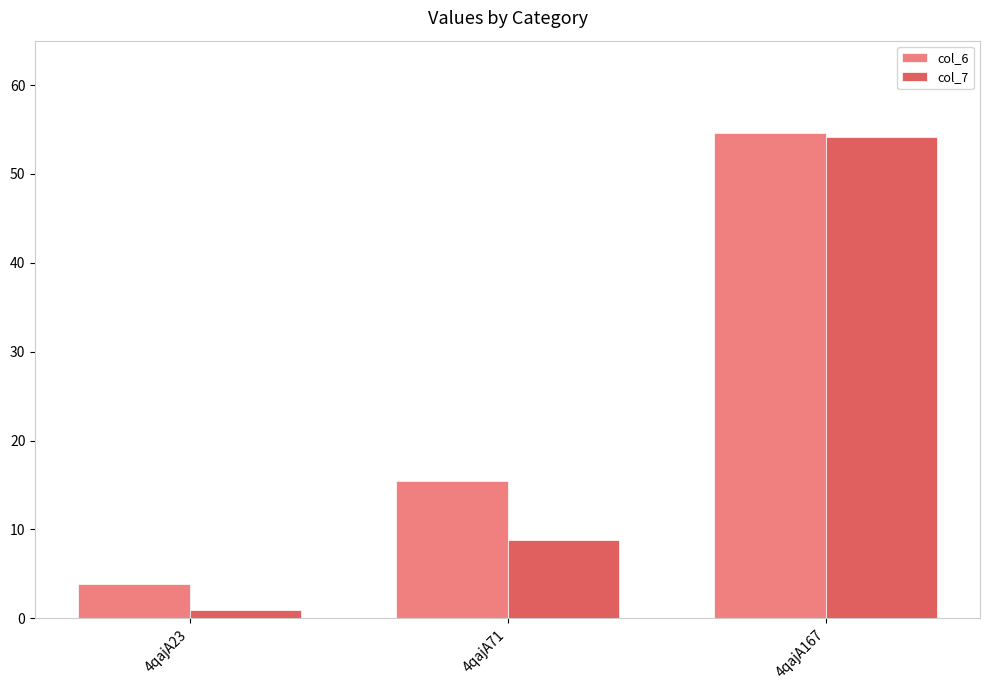

Where does the col_6 series first go above 15?

4qajA71